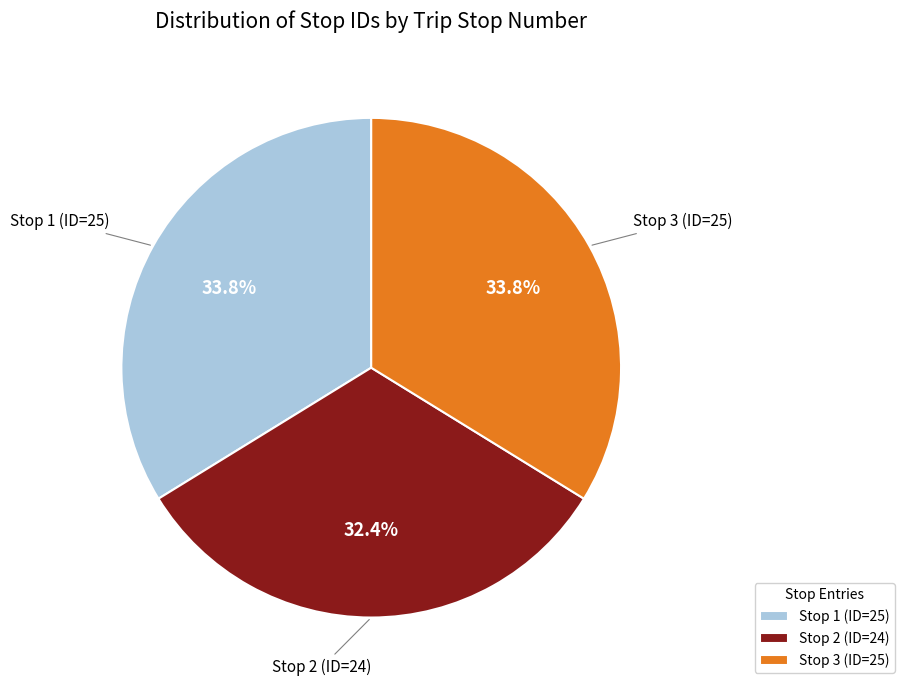

What percentage is NOT represented by Stop 1 (ID=25)?

66.2%